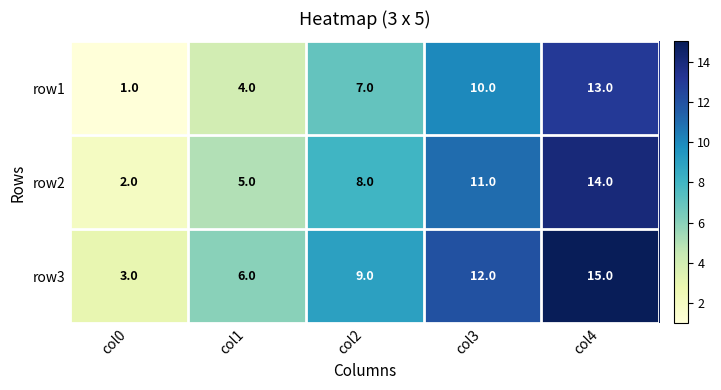

What is the total value across all series at col1?

15